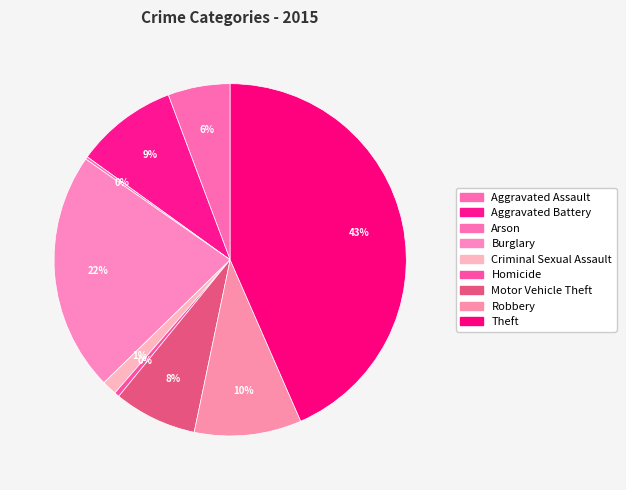

To the nearest percent, what percentage of the pie is Robbery?

10%